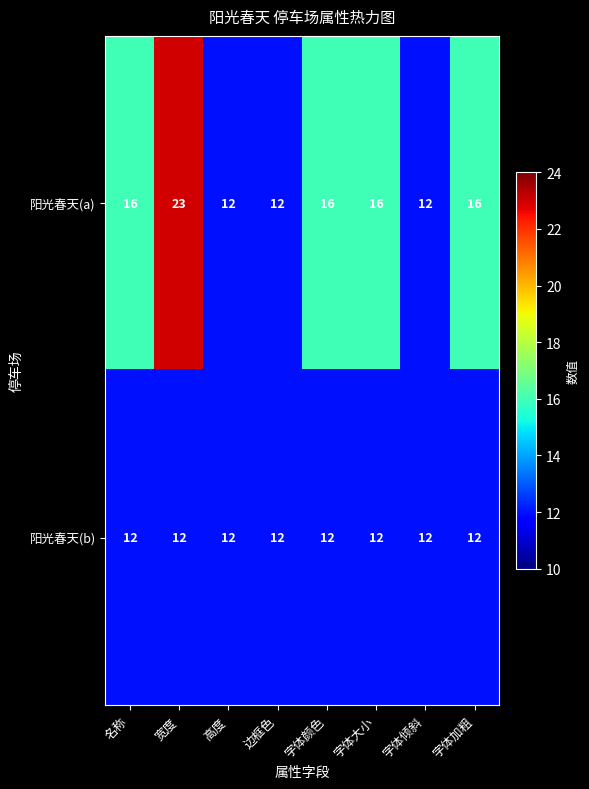

How many categories are shown in the chart?

8